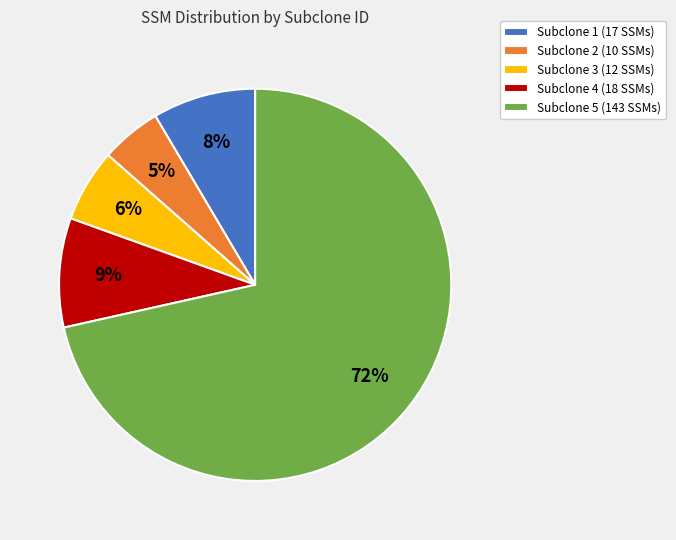

What is the ratio of the value at Subclone 3 (12 SSMs) to the value at Subclone 4 (18 SSMs)?

0.7